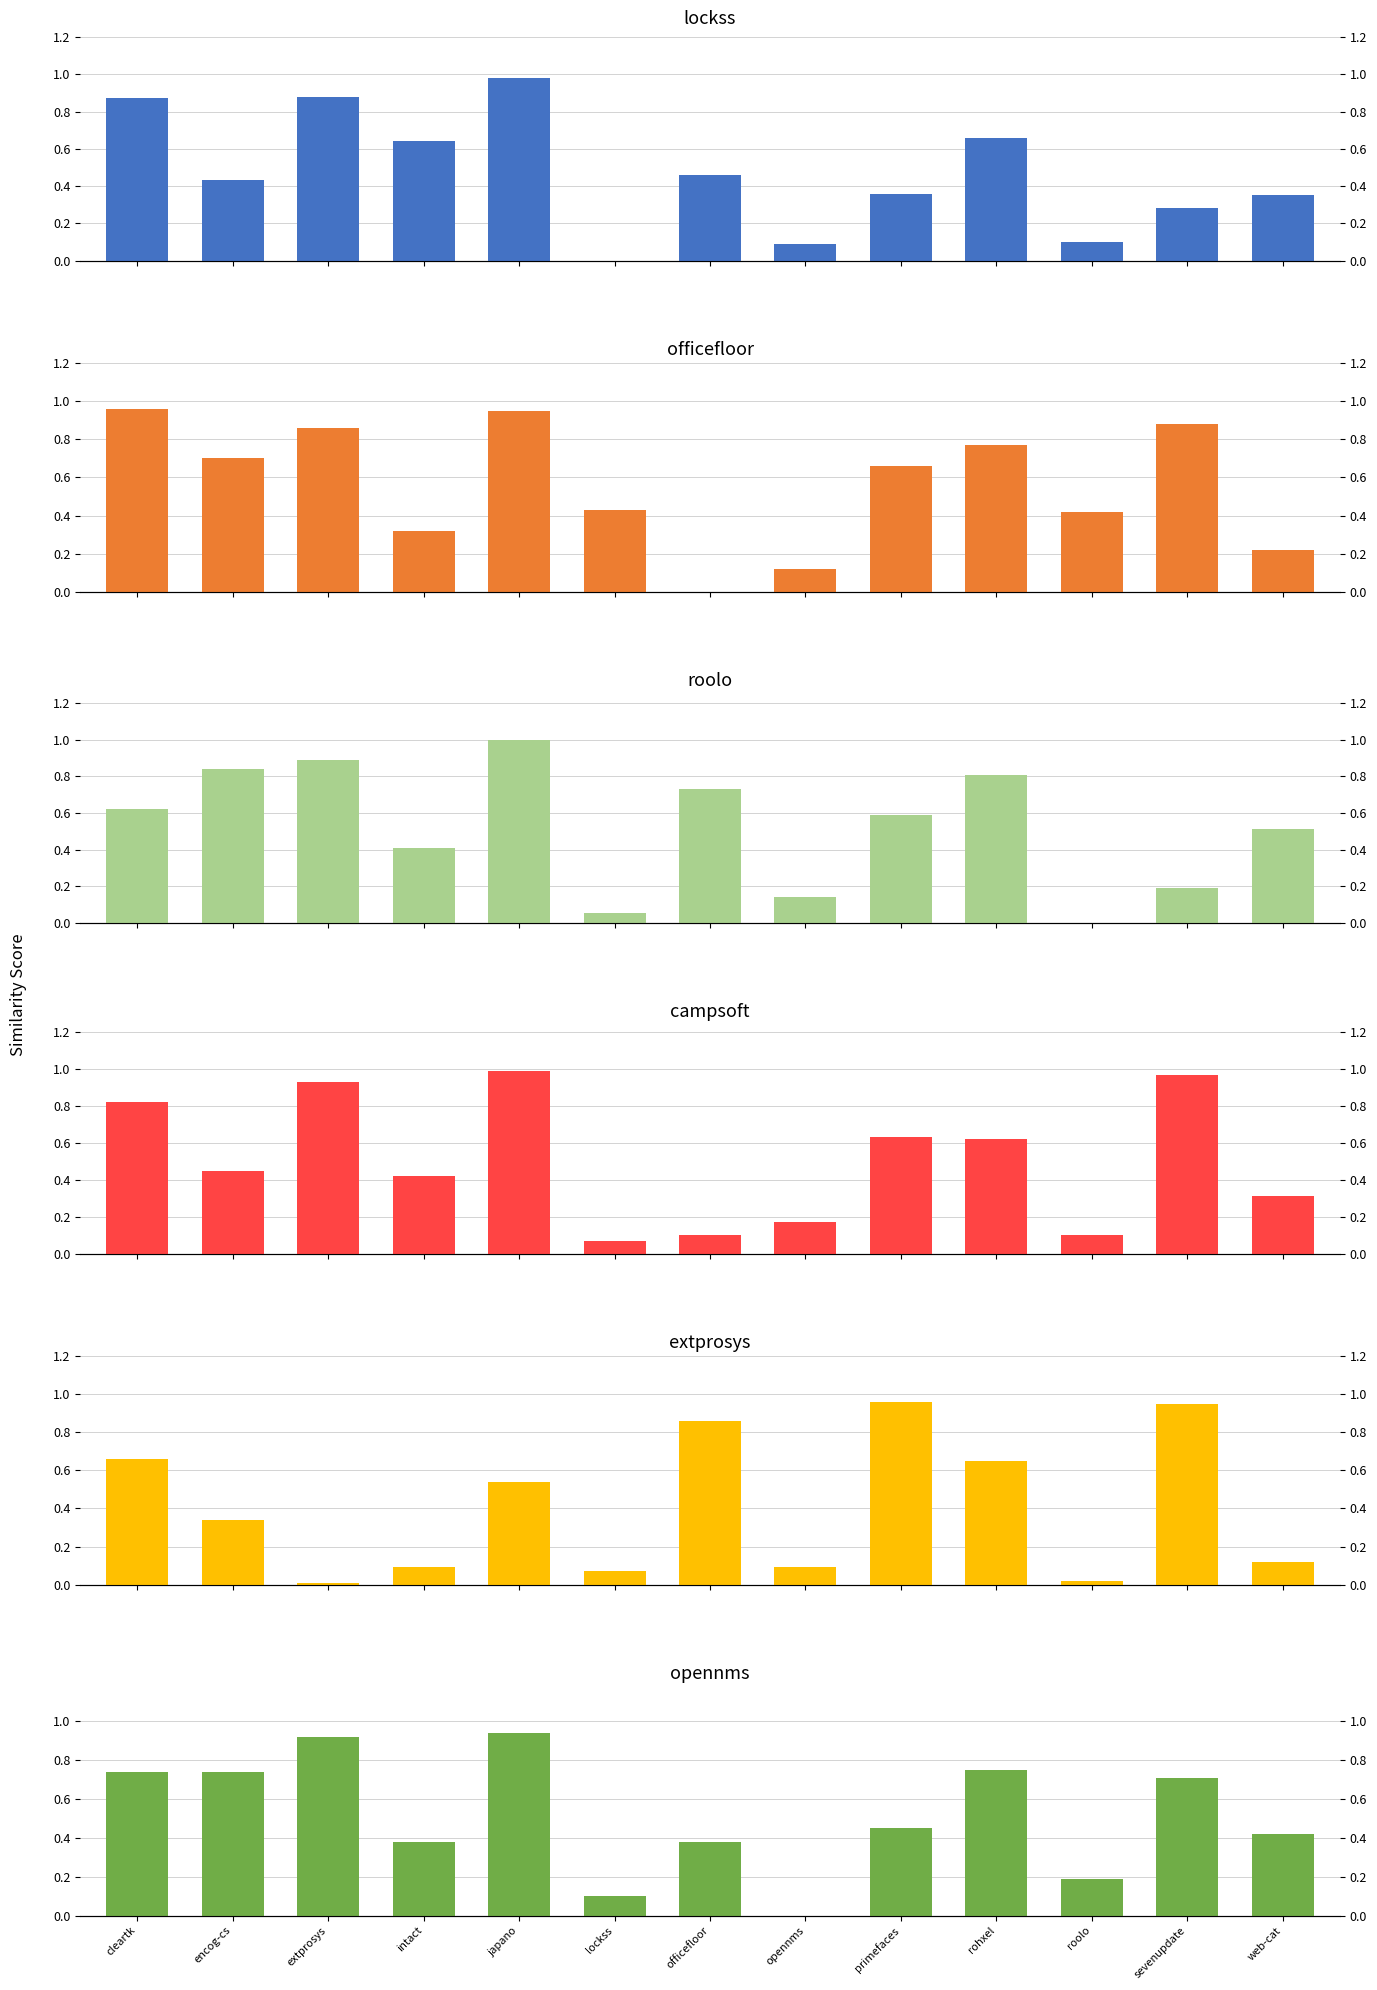

What is the average value of the extprosys.csv series?

0.4